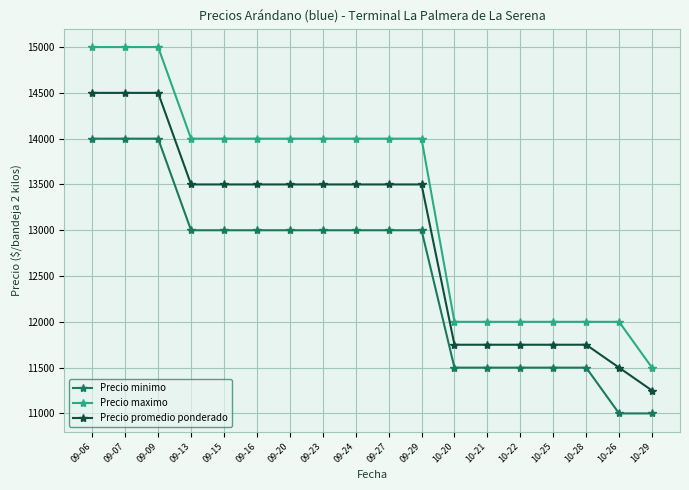

What are all the series names shown in the legend?

Precio minimo, Precio maximo, Precio promedio ponderado